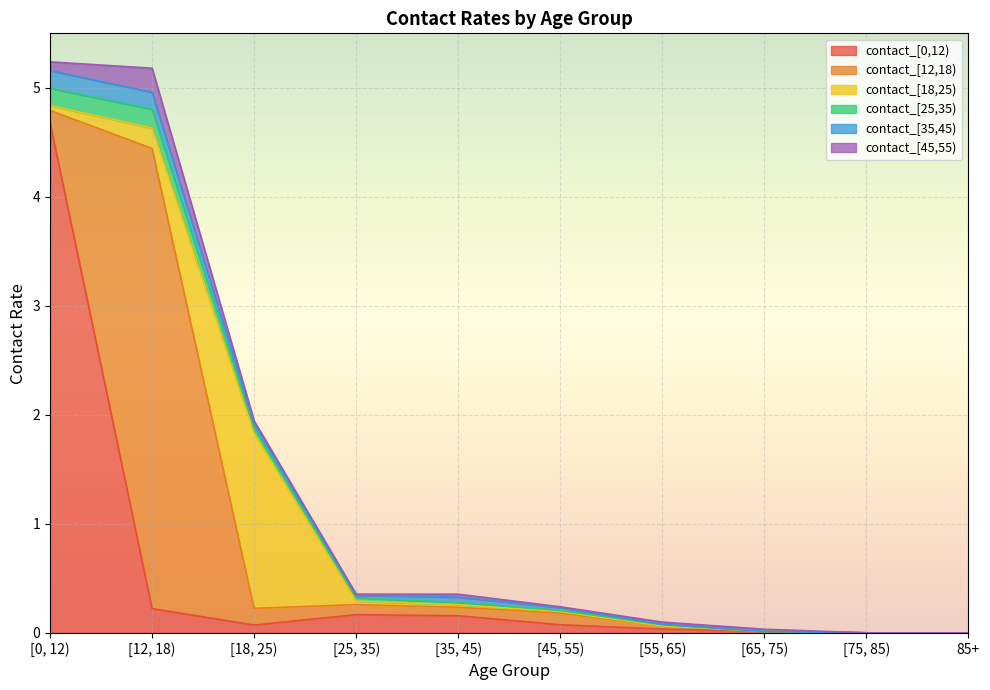

Count the number of categories in the chart.

10